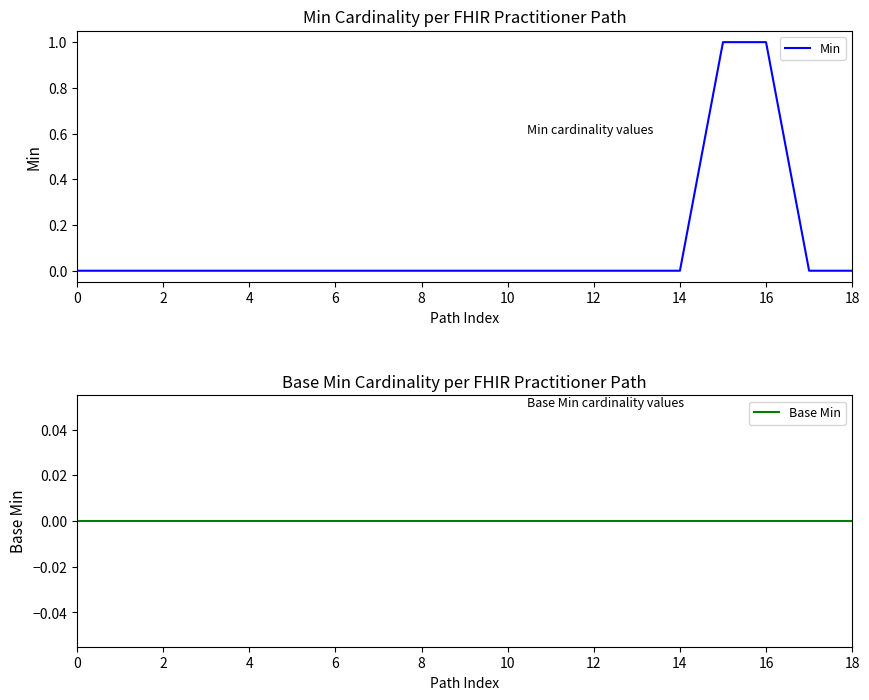

Rank the series by their maximum value, from highest to lowest.

Min, Base Min